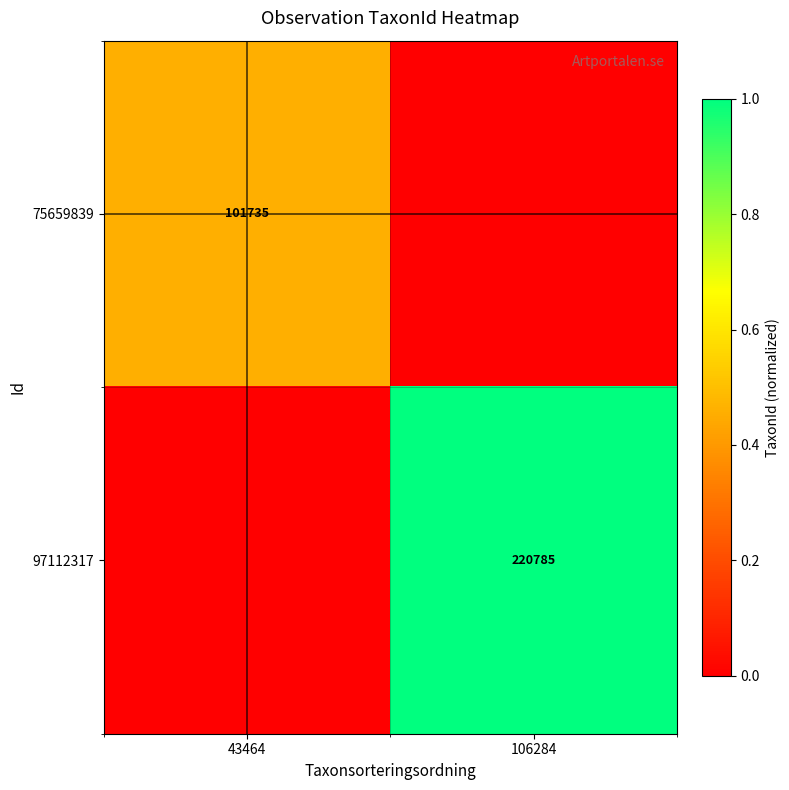

Is it true that 97112317 equals 220785 at 106284?

True